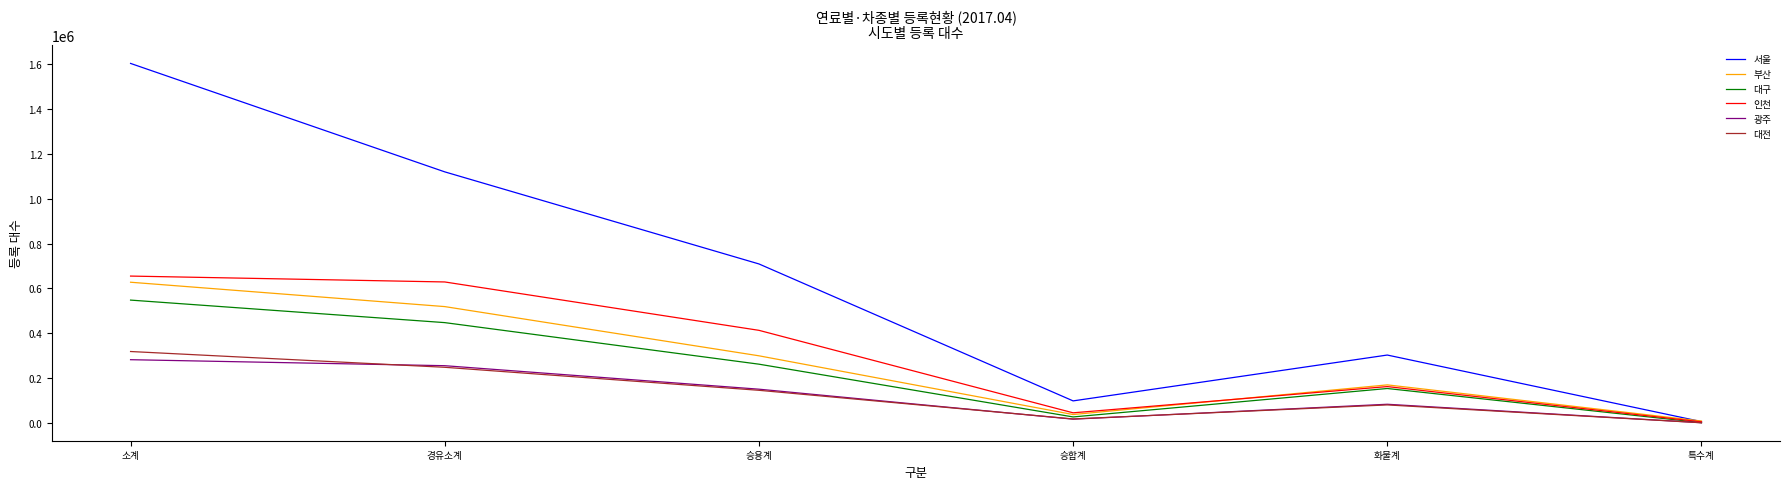

Reading left to right, extract all data points from this chart.

서울: 1602253	1119341	709298	99387	303574	7082
부산: 627824	519331	300201	38620	170714	9796
대구: 548255	447951	262907	27926	154583	2535
인천: 655221	629044	413620	46281	163101	6042
광주: 282839	256109	151544	17992	84397	2176
대전: 319294	249021	146564	18950	81486	2021